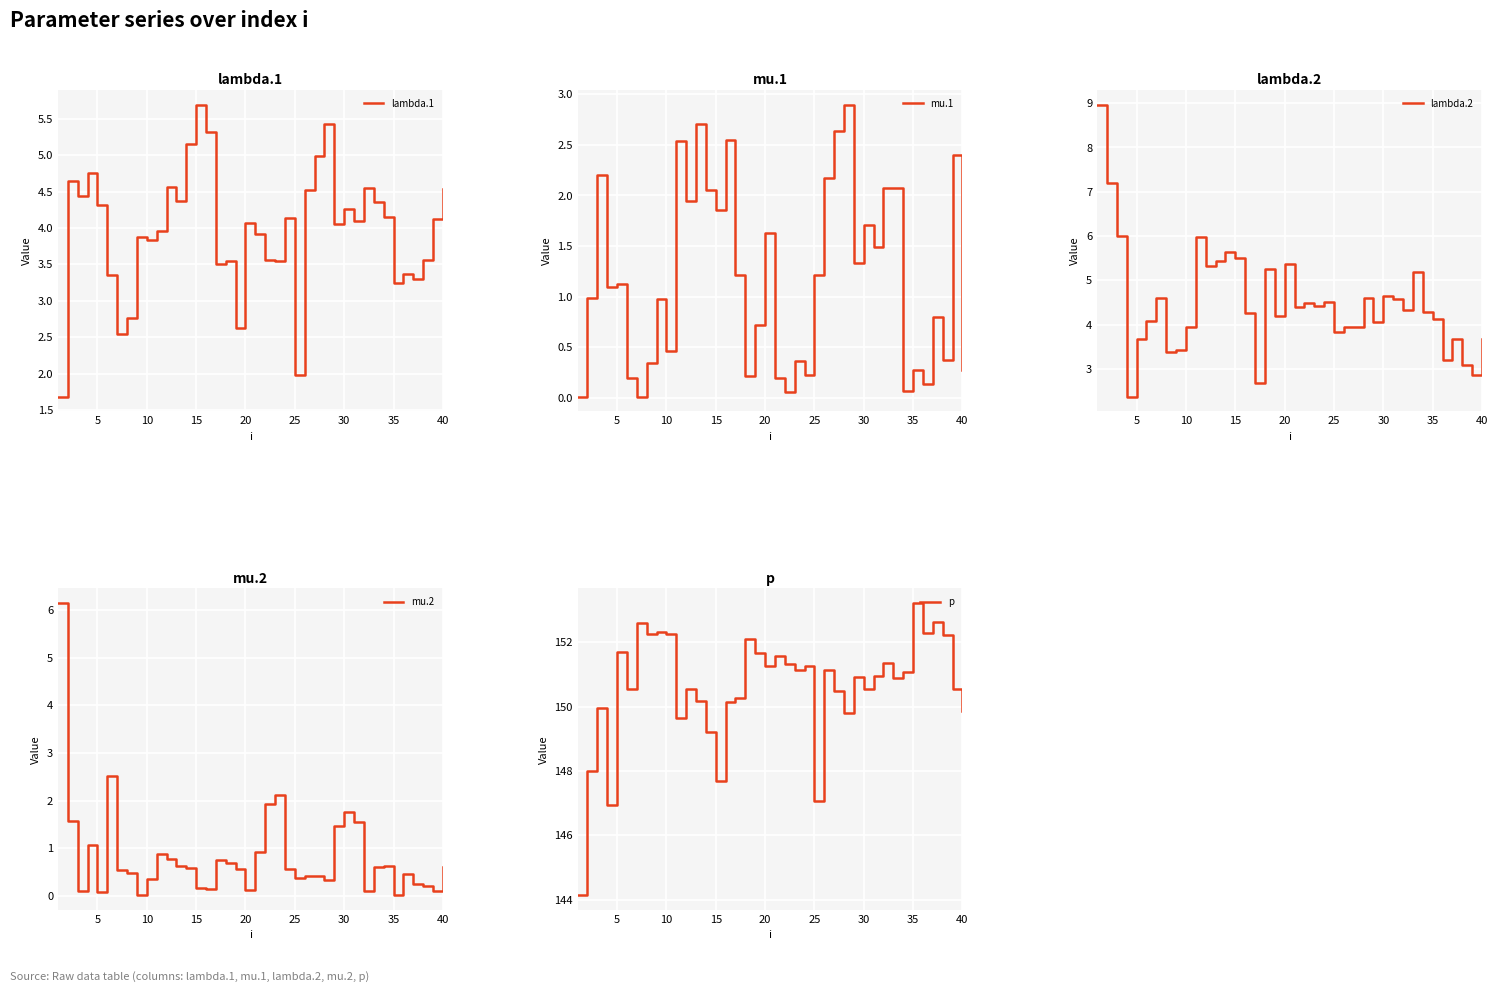

What is the value of the mu.1 point at the 3rd from the left?

2.2